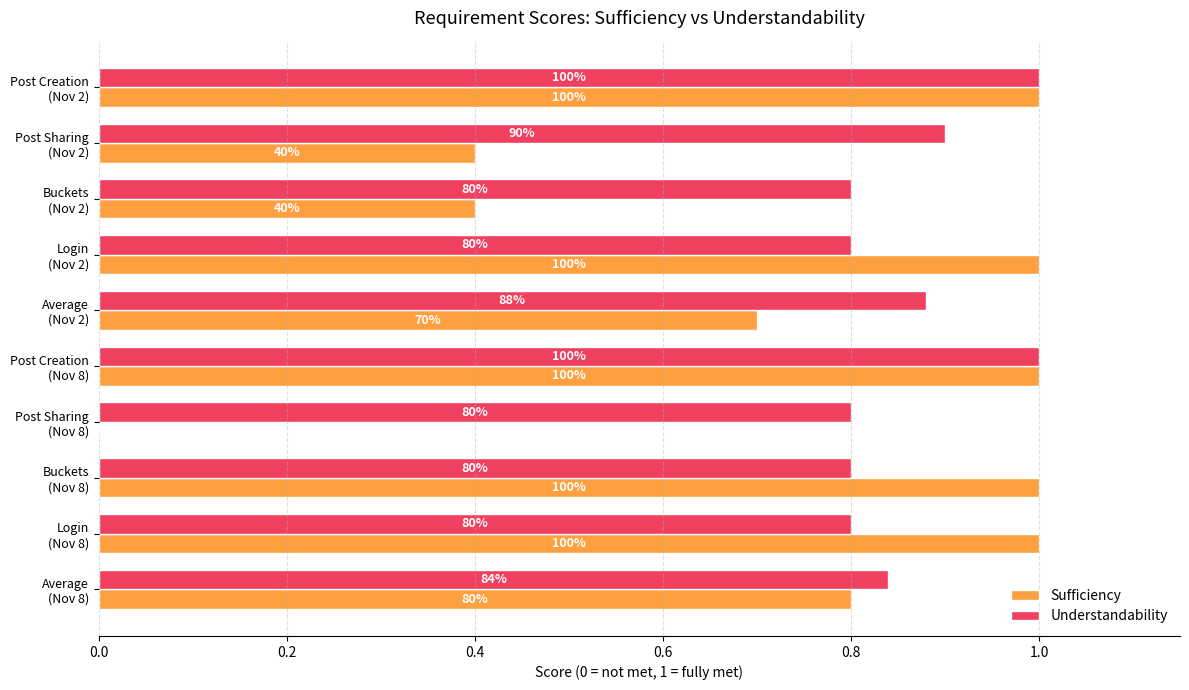

What are all the series names shown in the legend?

Sufficiency, Understandability